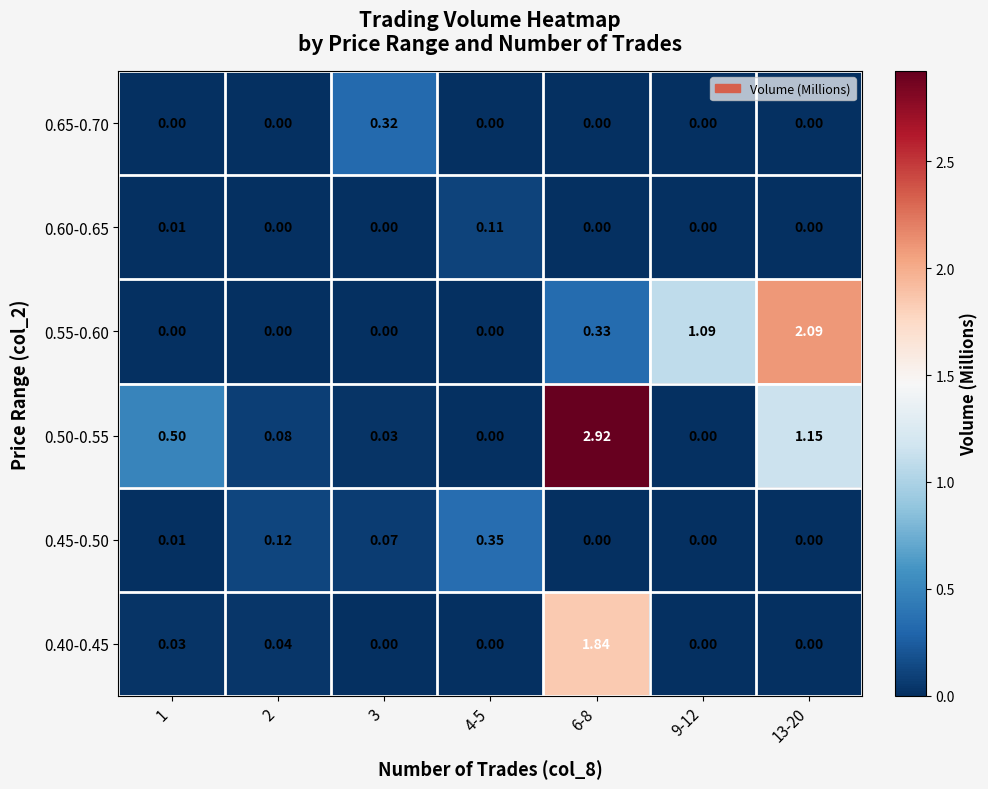

At which category is the sum across all series the highest?

6-8